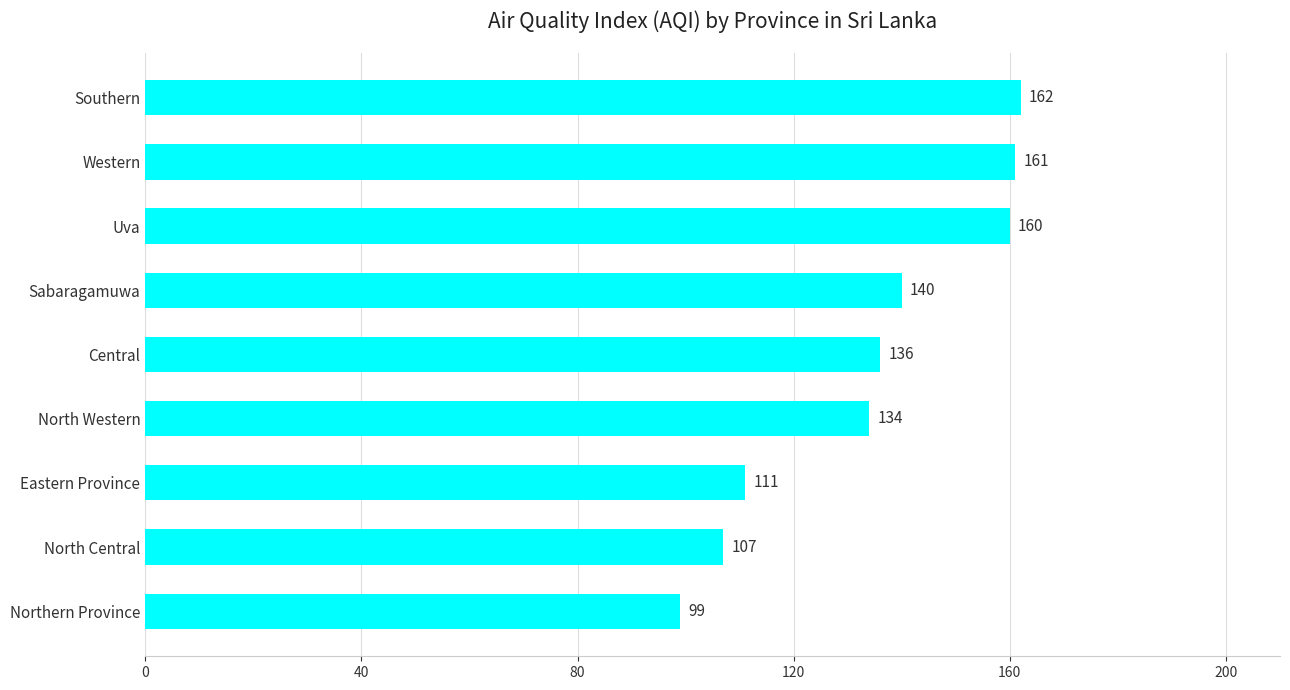

At which label is the value closest to 130?

North Western